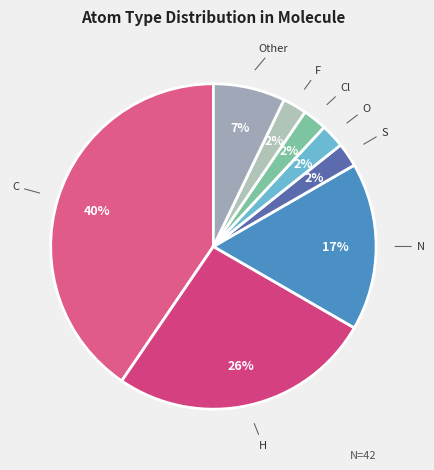

To the nearest percent, what is the combined percentage of F and C?

43%